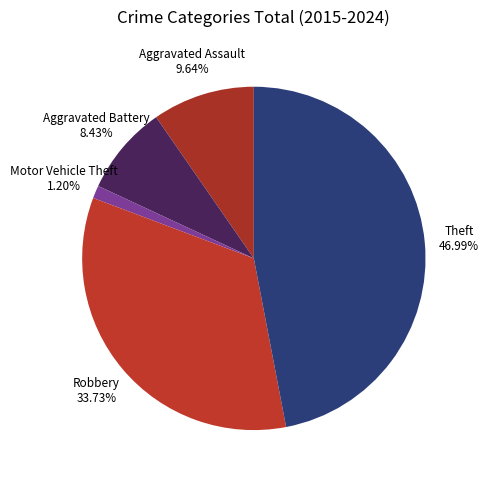

How many segments does this pie chart have?

5